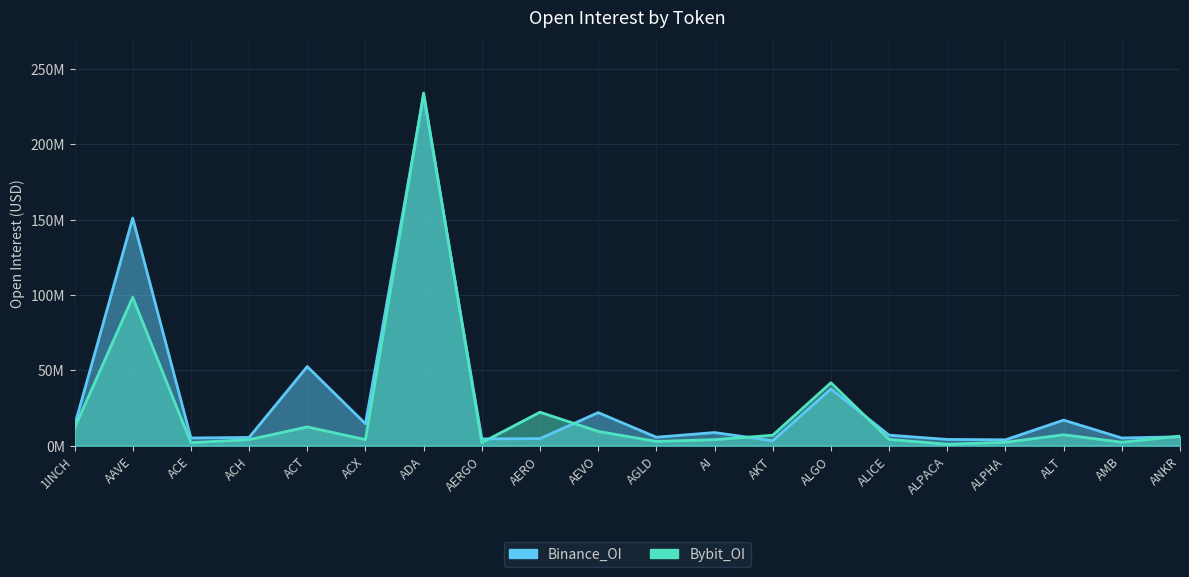

Where is Bybit_OI nearest to the value 117505030?

AAVE